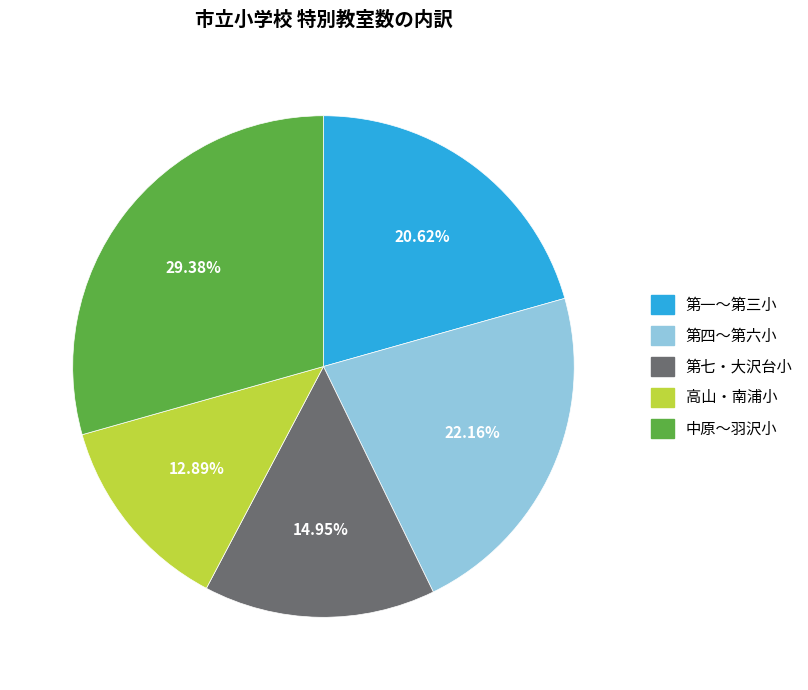

Combined, do 中原〜羽沢小 and 高山・南浦小 account for over 50%?

No